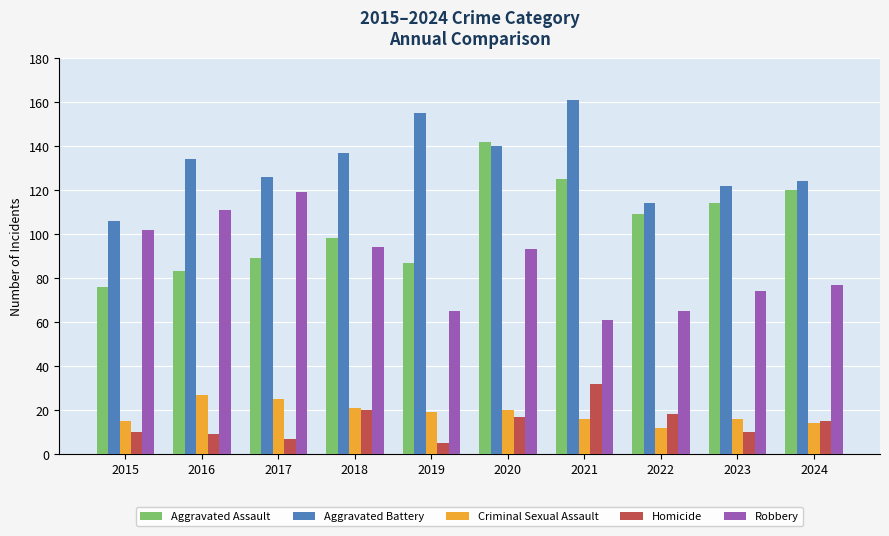

Does the chart contain any negative values?

No